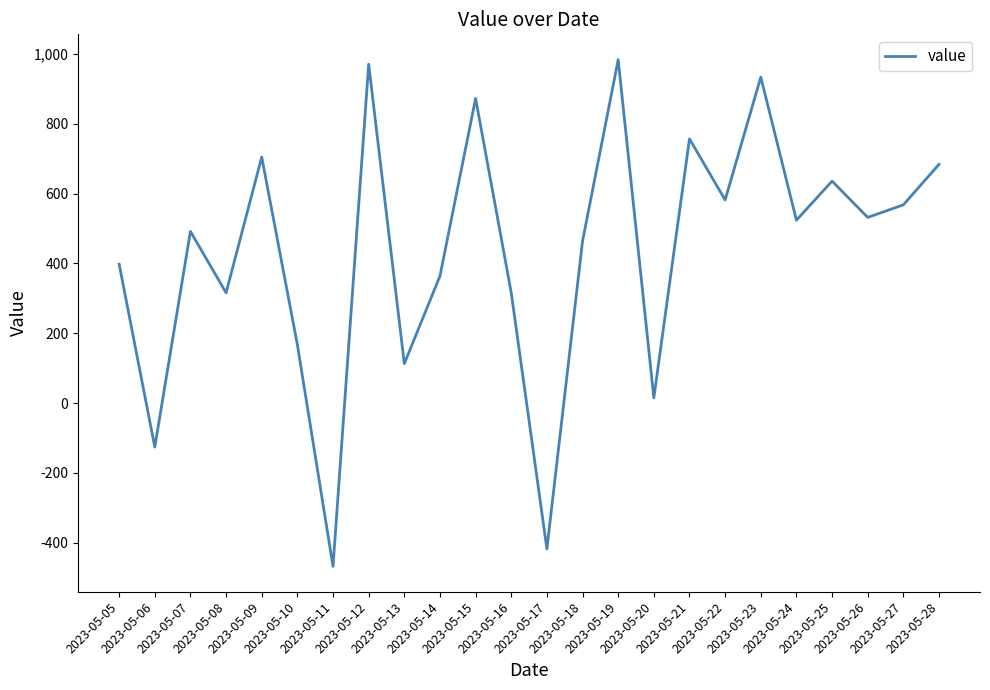

Reading left to right, transcribe all the data shown in this chart.

2023-05-05=398	2023-05-06=-126	2023-05-07=492	2023-05-08=316	2023-05-09=705	2023-05-10=167	2023-05-11=-468	2023-05-12=971	2023-05-13=113	2023-05-14=364	2023-05-15=873	2023-05-16=316	2023-05-17=-418	2023-05-18=464	2023-05-19=984	2023-05-20=15	2023-05-21=757	2023-05-22=582	2023-05-23=934	2023-05-24=524	2023-05-25=636	2023-05-26=532	2023-05-27=568	2023-05-28=684